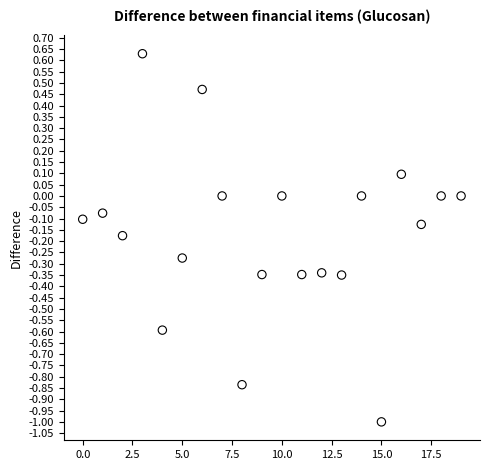

What is the range of Y values (max minus min)?

1.6